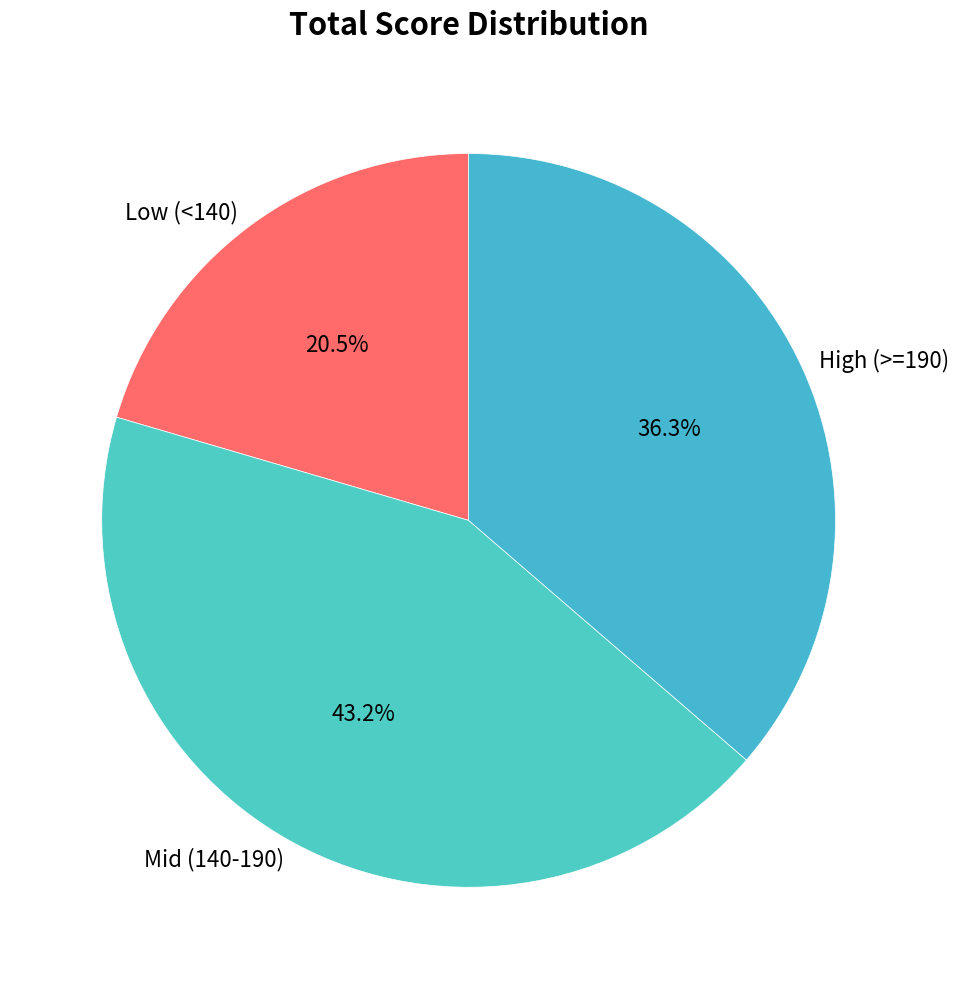

What is the total percentage of Mid (140-190) and Low (<140)?

63.7%